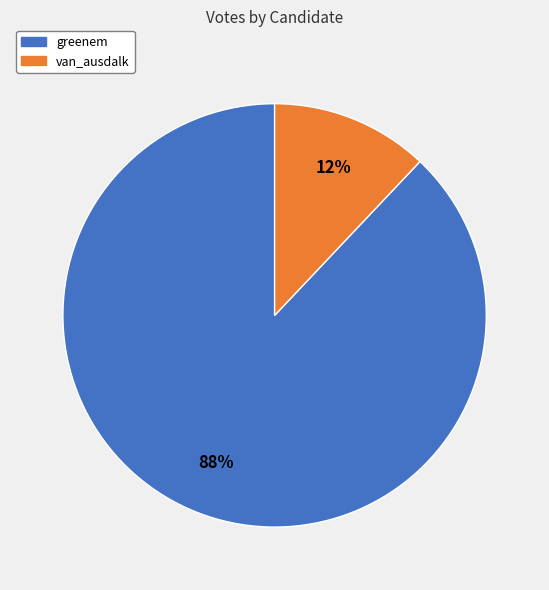

Rank the categories by value from lowest to highest.

van_ausdalk, greenem